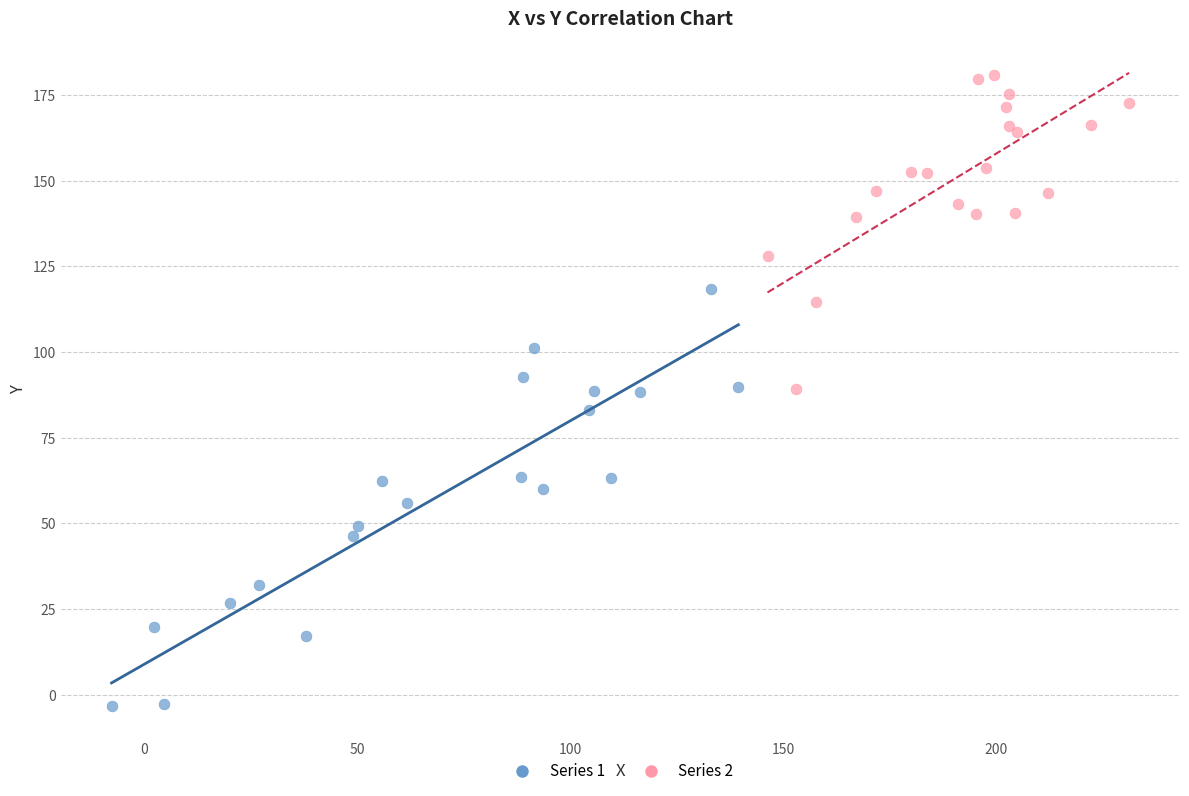

Which series contains the lowest Y value?

Series 1